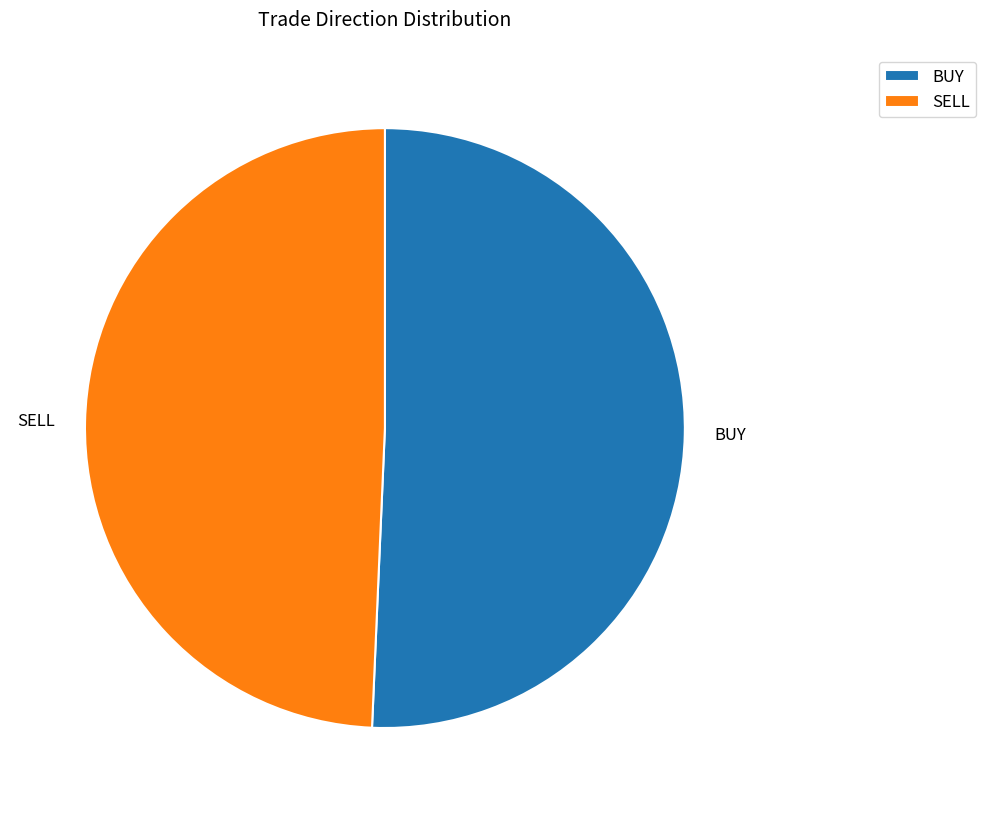

How many slices are in this pie chart?

2